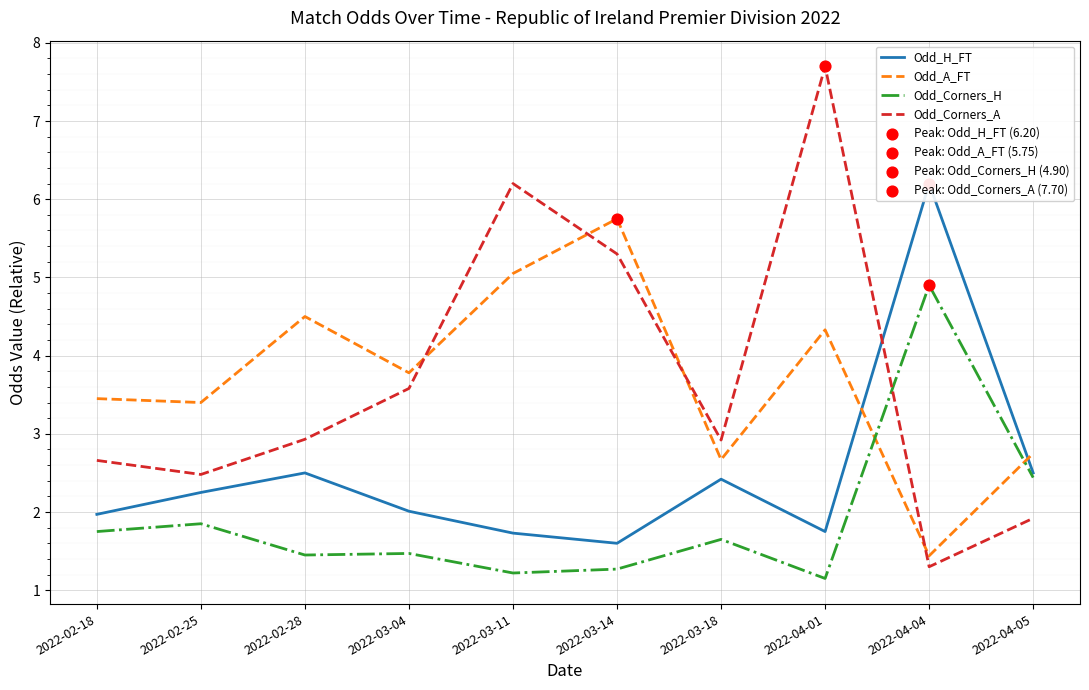

Is the value of Odd_A_FT at 2022-03-04 greater than the value of Odd_Corners_A at 2022-02-25?

Yes